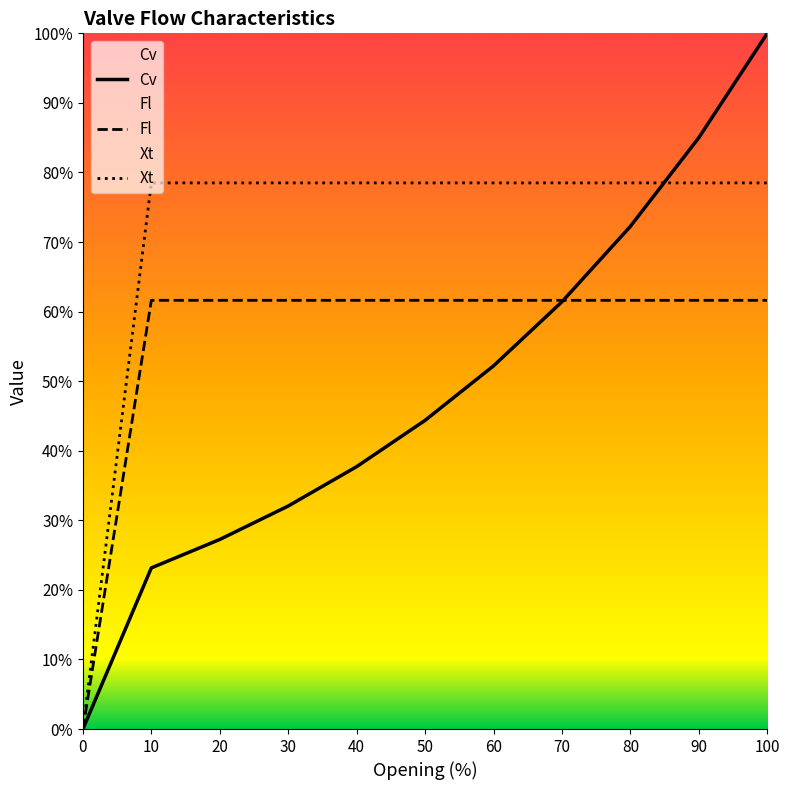

List the series in order of their peak value, highest first.

Cv, Xt, Fl